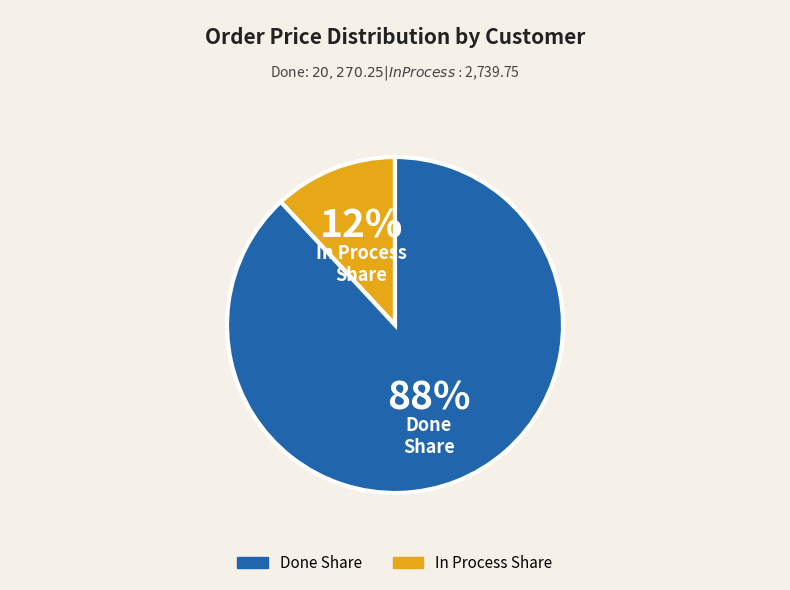

Does In Process Share account for over 50% of the chart?

No